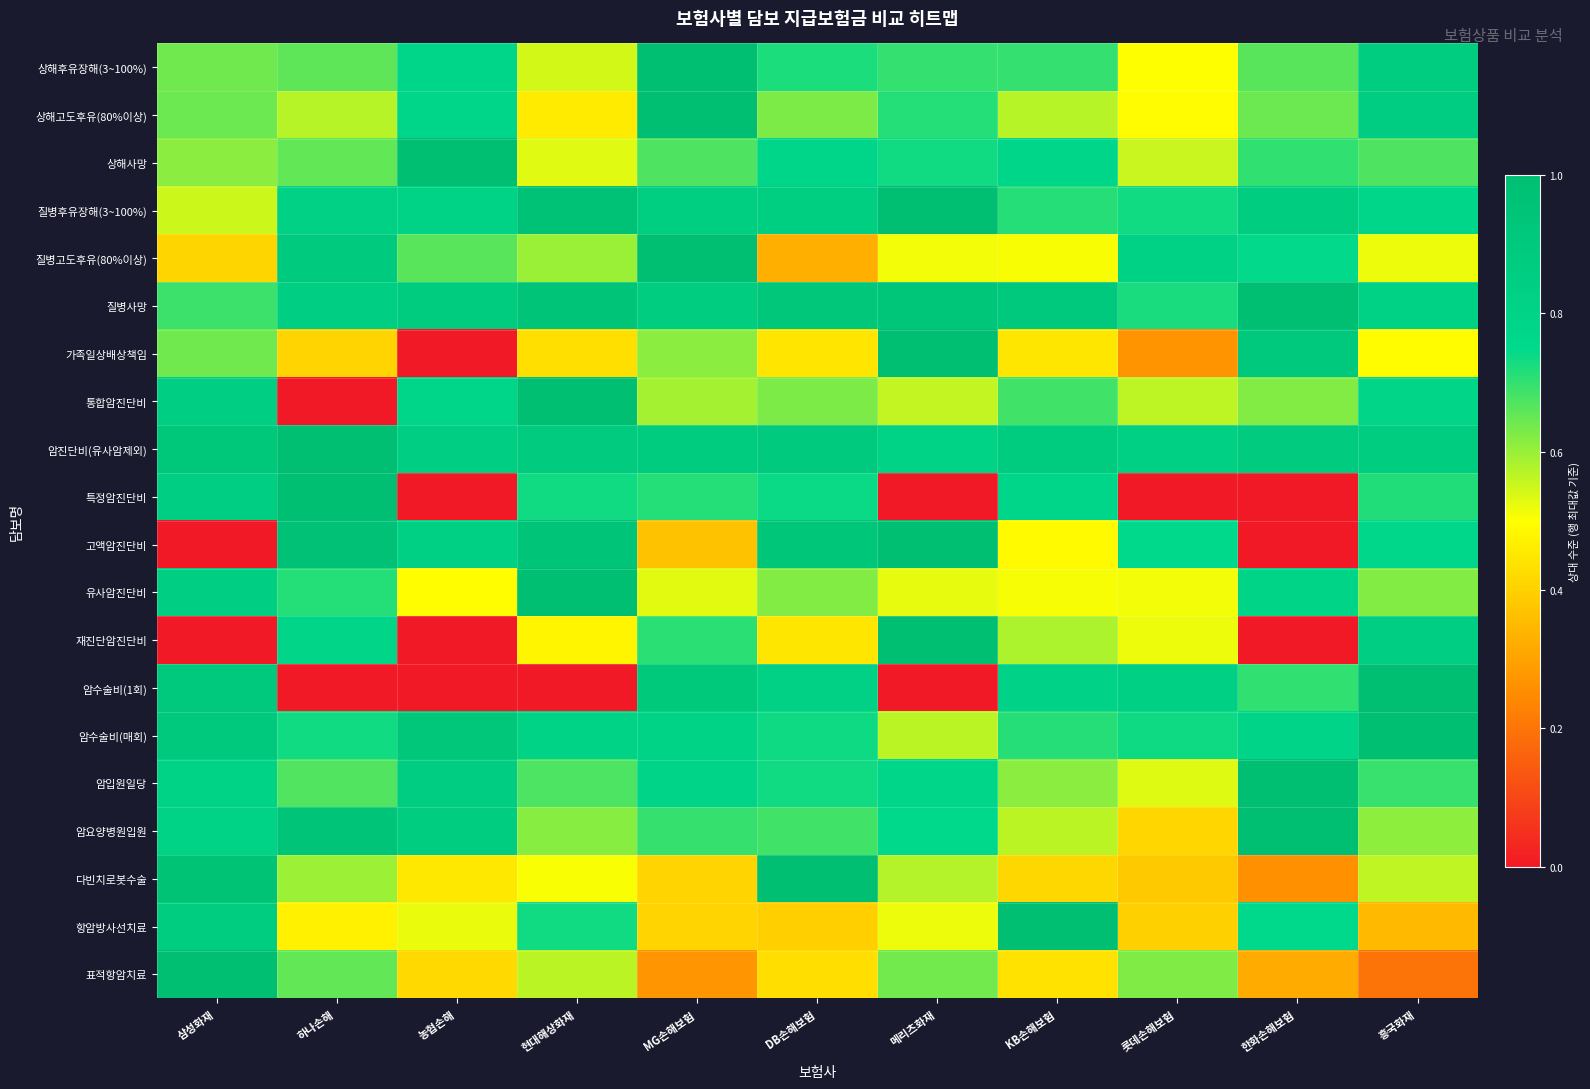

Reading left to right, what are all the values shown in this chart?

상해후유장해(3~100%): 삼성화재=0.6	하나손해=0.7	농협손해=0.8	현대해상화재=0.5	MG손해보험=1.0	DB손해보험=0.7	메리츠화재=0.7	KB손해보험=0.7	롯데손해보험=0.5	한화손해보험=0.7	흥국화재=0.9
상해고도후유(80%이상): 삼성화재=0.6	하나손해=0.6	농협손해=0.8	현대해상화재=0.5	MG손해보험=1.0	DB손해보험=0.6	메리츠화재=0.7	KB손해보험=0.6	롯데손해보험=0.5	한화손해보험=0.6	흥국화재=0.9
상해사망: 삼성화재=0.6	하나손해=0.7	농협손해=1.0	현대해상화재=0.5	MG손해보험=0.7	DB손해보험=0.8	메리츠화재=0.7	KB손해보험=0.8	롯데손해보험=0.6	한화손해보험=0.7	흥국화재=0.7
질병후유장해(3~100%): 삼성화재=0.5	하나손해=0.8	농협손해=0.8	현대해상화재=1.0	MG손해보험=0.9	DB손해보험=0.9	메리츠화재=1.0	KB손해보험=0.7	롯데손해보험=0.7	한화손해보험=0.9	흥국화재=0.8
질병고도후유(80%이상): 삼성화재=0.4	하나손해=0.9	농협손해=0.7	현대해상화재=0.6	MG손해보험=1.0	DB손해보험=0.3	메리츠화재=0.5	KB손해보험=0.5	롯데손해보험=0.8	한화손해보험=0.7	흥국화재=0.5
질병사망: 삼성화재=0.7	하나손해=0.8	농협손해=0.9	현대해상화재=0.9	MG손해보험=0.9	DB손해보험=0.9	메리츠화재=0.9	KB손해보험=0.9	롯데손해보험=0.7	한화손해보험=1.0	흥국화재=0.8
가족일상배상책임: 삼성화재=0.6	하나손해=0.4	농협손해=0.0	현대해상화재=0.4	MG손해보험=0.6	DB손해보험=0.4	메리츠화재=1.0	KB손해보험=0.4	롯데손해보험=0.3	한화손해보험=0.9	흥국화재=0.5
통합암진단비: 삼성화재=0.8	하나손해=0.0	농협손해=0.8	현대해상화재=1.0	MG손해보험=0.6	DB손해보험=0.6	메리츠화재=0.6	KB손해보험=0.7	롯데손해보험=0.6	한화손해보험=0.6	흥국화재=0.8
암진단비(유사암제외): 삼성화재=0.9	하나손해=1.0	농협손해=0.8	현대해상화재=0.9	MG손해보험=0.9	DB손해보험=0.9	메리츠화재=0.8	KB손해보험=0.9	롯데손해보험=0.8	한화손해보험=0.9	흥국화재=0.9
특정암진단비: 삼성화재=0.8	하나손해=1.0	농협손해=0.0	현대해상화재=0.7	MG손해보험=0.7	DB손해보험=0.7	메리츠화재=0.0	KB손해보험=0.8	롯데손해보험=0.0	한화손해보험=0.0	흥국화재=0.7
고액암진단비: 삼성화재=0.0	하나손해=1.0	농협손해=0.8	현대해상화재=0.9	MG손해보험=0.4	DB손해보험=0.9	메리츠화재=1.0	KB손해보험=0.5	롯데손해보험=0.8	한화손해보험=0.0	흥국화재=0.8
유사암진단비: 삼성화재=0.8	하나손해=0.7	농협손해=0.5	현대해상화재=1.0	MG손해보험=0.5	DB손해보험=0.6	메리츠화재=0.5	KB손해보험=0.5	롯데손해보험=0.5	한화손해보험=0.8	흥국화재=0.6
재진단암진단비: 삼성화재=0.0	하나손해=0.8	농협손해=0.0	현대해상화재=0.5	MG손해보험=0.7	DB손해보험=0.4	메리츠화재=1.0	KB손해보험=0.6	롯데손해보험=0.5	한화손해보험=0.0	흥국화재=0.8
암수술비(1회): 삼성화재=0.9	하나손해=0.0	농협손해=0.0	현대해상화재=0.0	MG손해보험=0.9	DB손해보험=0.8	메리츠화재=0.0	KB손해보험=0.8	롯데손해보험=0.8	한화손해보험=0.7	흥국화재=1.0
암수술비(매회): 삼성화재=0.9	하나손해=0.7	농협손해=0.9	현대해상화재=0.8	MG손해보험=0.8	DB손해보험=0.7	메리츠화재=0.6	KB손해보험=0.7	롯데손해보험=0.7	한화손해보험=0.8	흥국화재=1.0
암입원일당: 삼성화재=0.8	하나손해=0.7	농협손해=0.9	현대해상화재=0.7	MG손해보험=0.8	DB손해보험=0.7	메리츠화재=0.8	KB손해보험=0.6	롯데손해보험=0.5	한화손해보험=1.0	흥국화재=0.7
암요양병원입원: 삼성화재=0.8	하나손해=1.0	농협손해=0.9	현대해상화재=0.6	MG손해보험=0.7	DB손해보험=0.7	메리츠화재=0.8	KB손해보험=0.6	롯데손해보험=0.4	한화손해보험=1.0	흥국화재=0.6
다빈치로봇수술: 삼성화재=1.0	하나손해=0.6	농협손해=0.5	현대해상화재=0.5	MG손해보험=0.4	DB손해보험=1.0	메리츠화재=0.6	KB손해보험=0.4	롯데손해보험=0.4	한화손해보험=0.3	흥국화재=0.6
항암방사선치료: 삼성화재=0.9	하나손해=0.5	농협손해=0.5	현대해상화재=0.7	MG손해보험=0.4	DB손해보험=0.4	메리츠화재=0.5	KB손해보험=1.0	롯데손해보험=0.4	한화손해보험=0.8	흥국화재=0.4
표적항암치료: 삼성화재=1.0	하나손해=0.7	농협손해=0.4	현대해상화재=0.6	MG손해보험=0.3	DB손해보험=0.4	메리츠화재=0.6	KB손해보험=0.4	롯데손해보험=0.6	한화손해보험=0.3	흥국화재=0.2